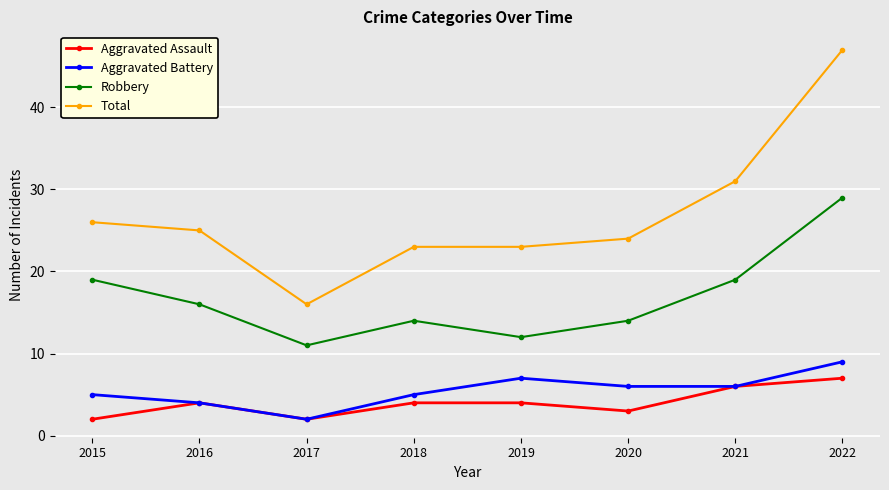

Reading right to left, transcribe all the data shown in this chart.

Aggravated Assault: 7	6	3	4	4	2	4	2
Aggravated Battery: 9	6	6	7	5	2	4	5
Robbery: 29	19	14	12	14	11	16	19
Total: 47	31	24	23	23	16	25	26